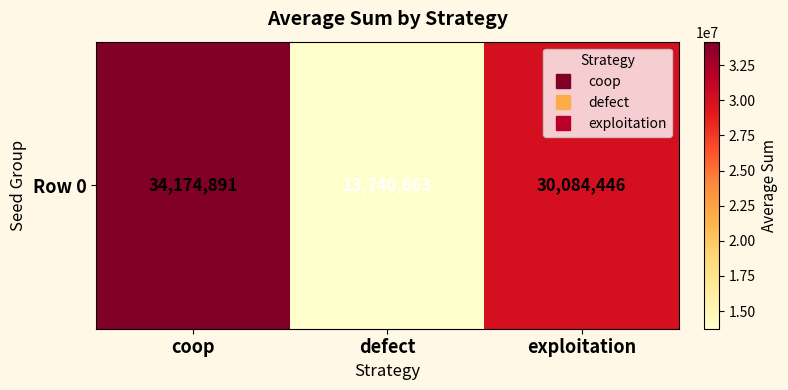

True or false: the data shows 13740663 at defect.

True